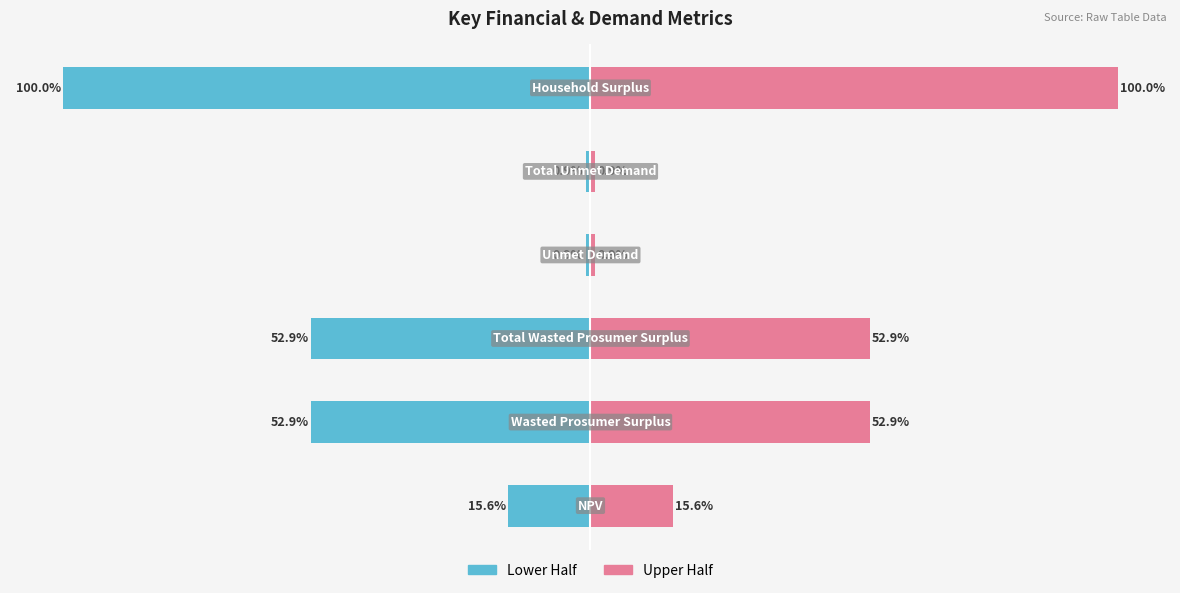

What is the maximum value for Value (Left)?

-108805.0